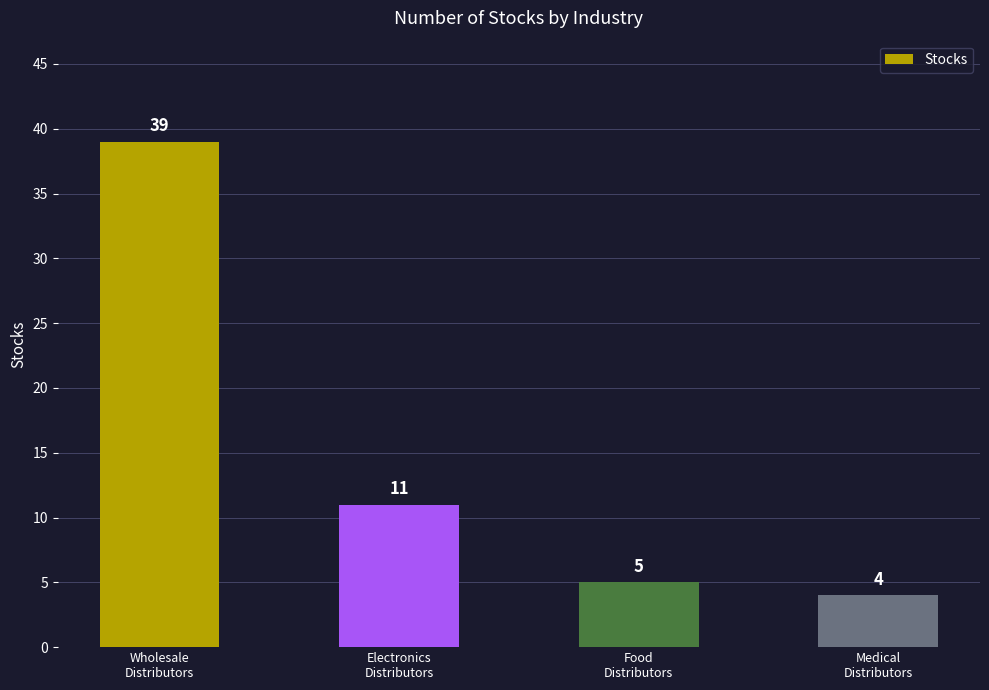

Which category has the lowest value across all series?

Medical
Distributors